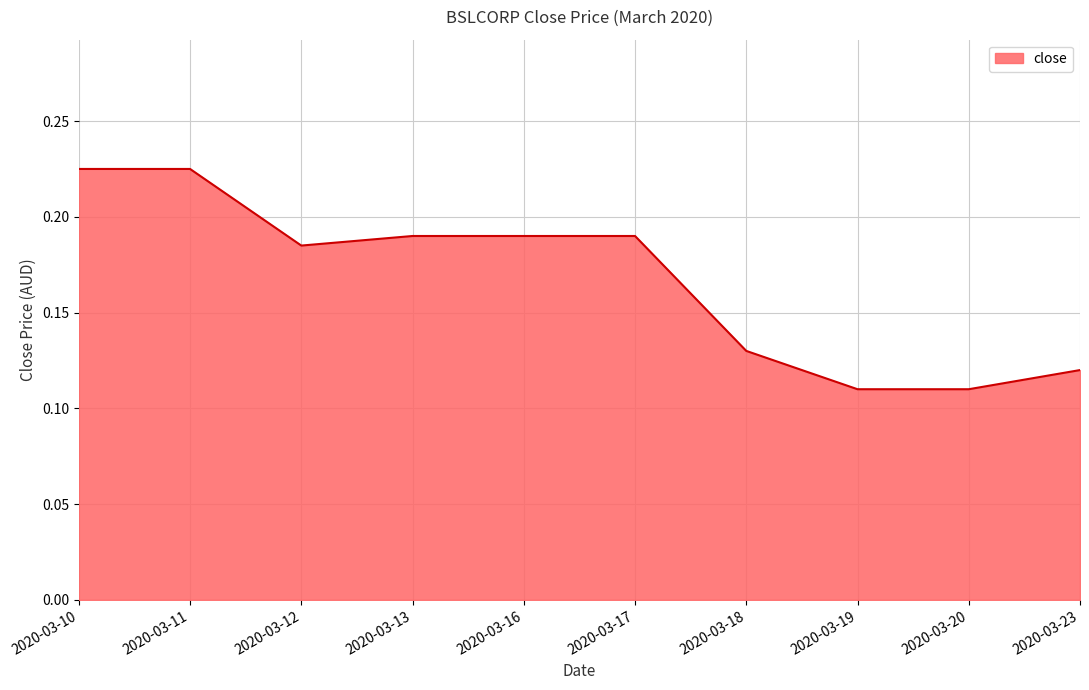

Between 2020-03-11 and 2020-03-13, which is larger?

2020-03-11